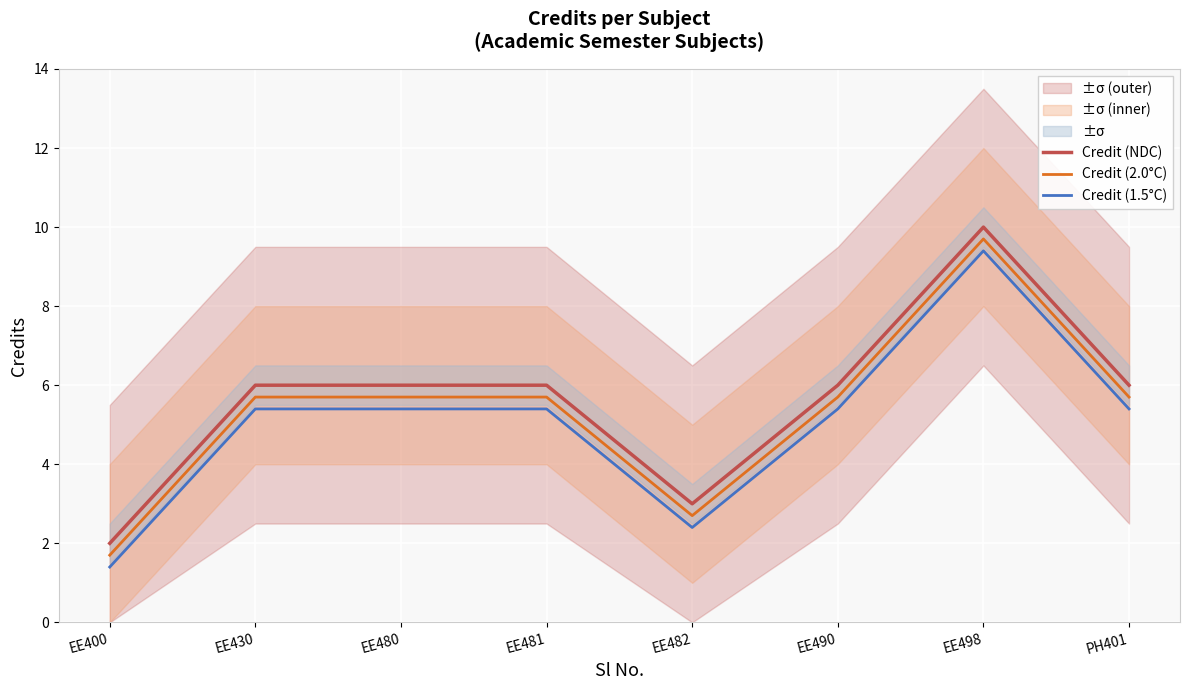

Reading left to right, list all the values displayed in this chart.

Credit (NDC): EE400=2.0	EE430=6.0	EE480=6.0	EE481=6.0	EE482=3.0	EE490=6.0	EE498=10.0	PH401=6.0
Credit (2.0°C): EE400=1.7	EE430=5.7	EE480=5.7	EE481=5.7	EE482=2.7	EE490=5.7	EE498=9.7	PH401=5.7
Credit (1.5°C): EE400=1.4	EE430=5.4	EE480=5.4	EE481=5.4	EE482=2.4	EE490=5.4	EE498=9.4	PH401=5.4